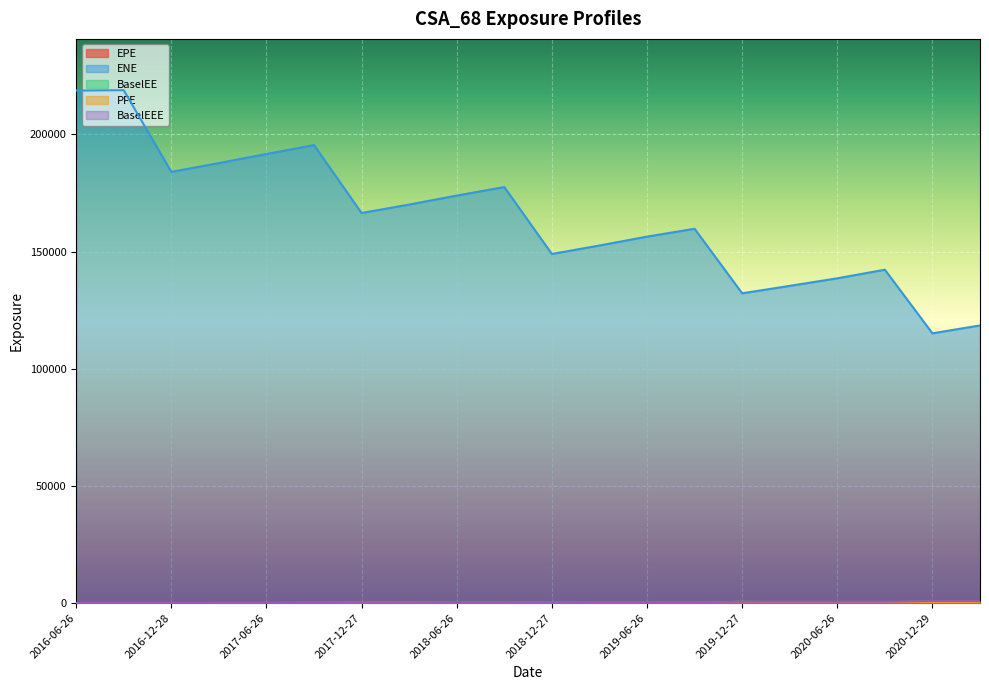

How many interior local peaks does the BaselEE series have?

5